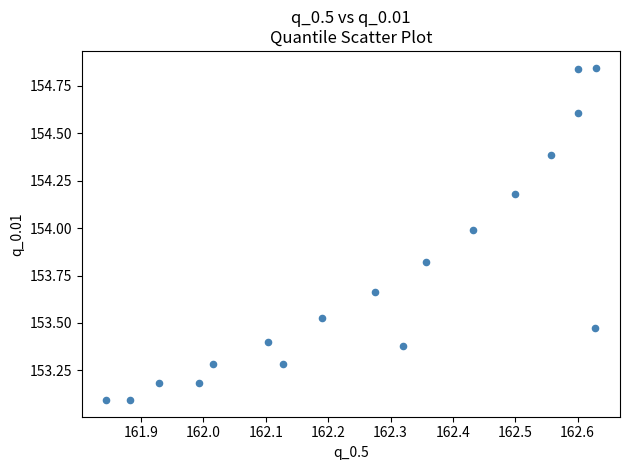

What is the range of Y values (max minus min)?

1.8